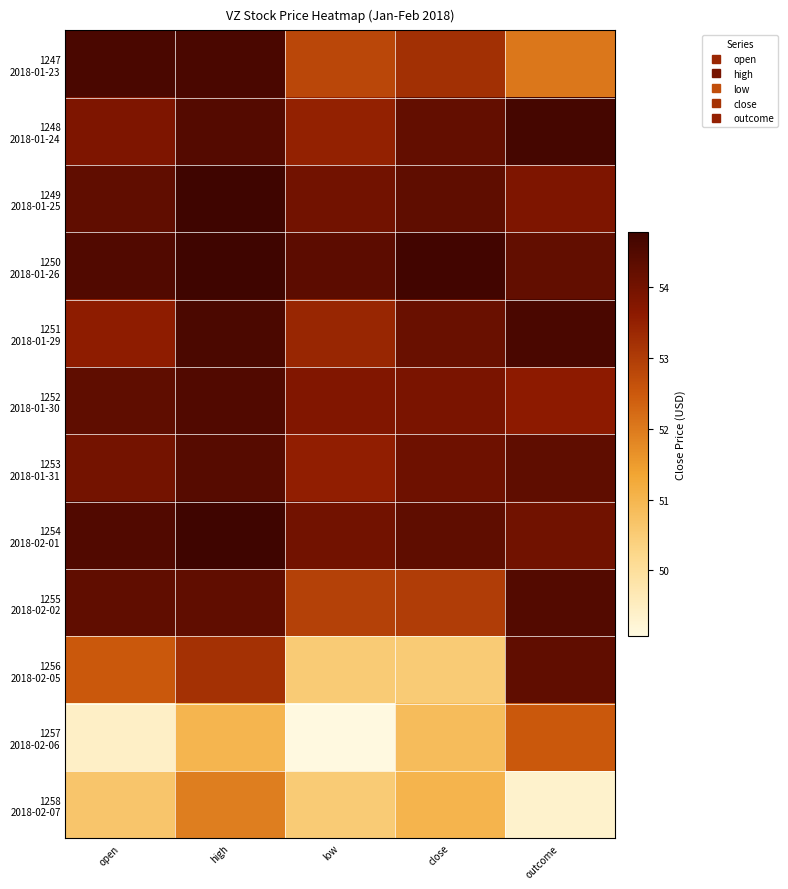

What is the total value across all series at close?

638.2